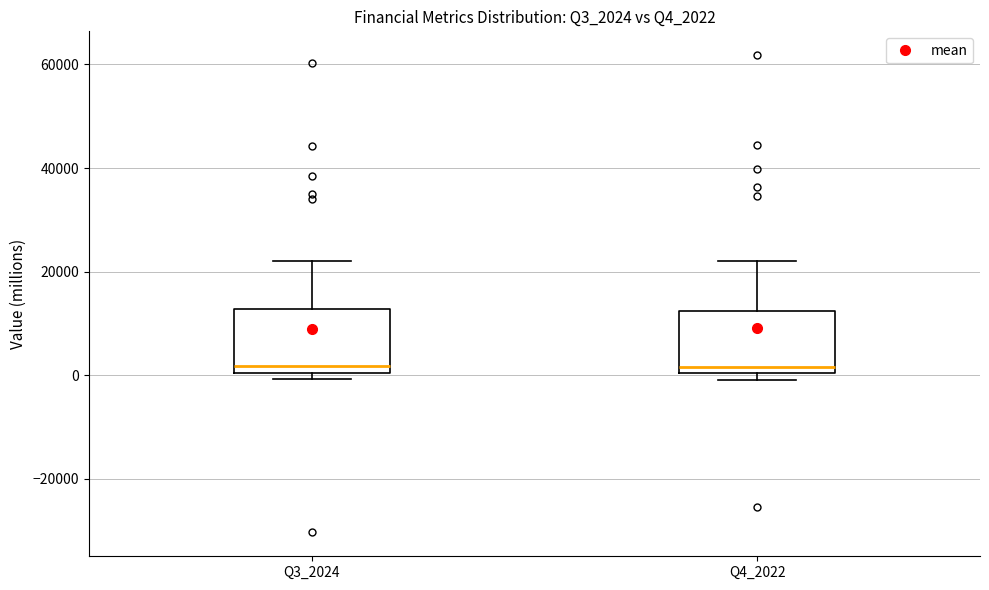

Where does the median line of the box for Q4_2022 sit on the y-axis? The values are not printed on the chart, so give them approximately, as read against the axis.

2000